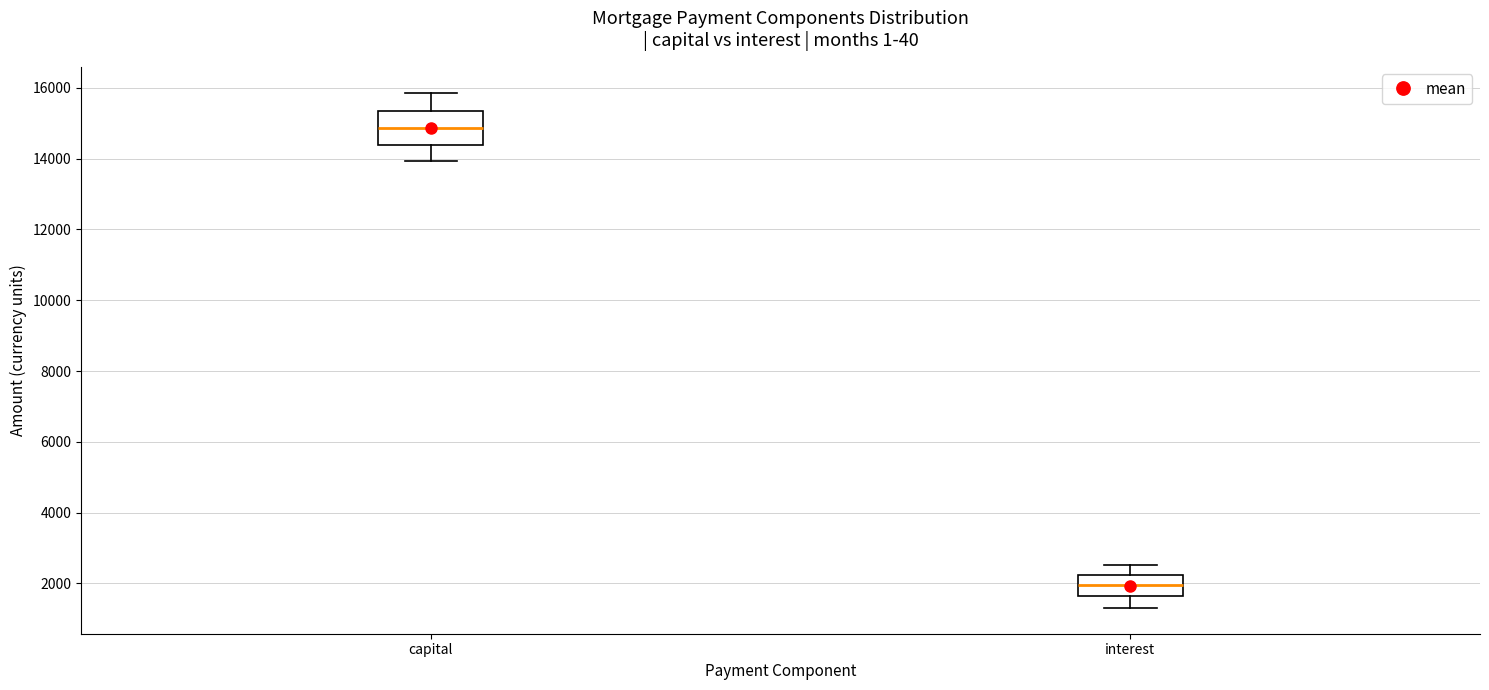

Where does the median line of the box for capital sit on the y-axis? The values are not printed on the chart, so give them approximately, as read against the axis.

14800